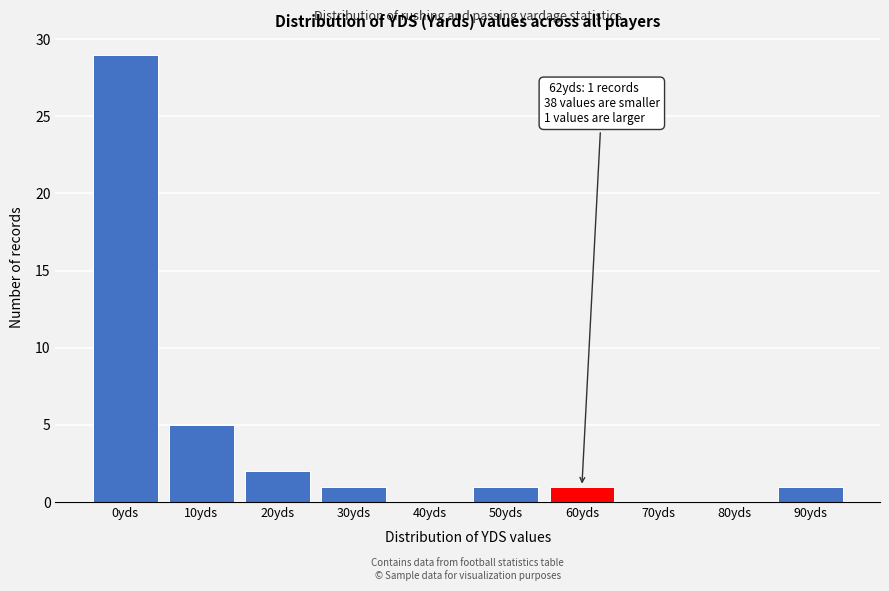

Reading left to right, transcribe all the data shown in this chart.

0yds=29	10yds=5	20yds=2	30yds=1	40yds=0	50yds=1	60yds=1	70yds=0	80yds=0	90yds=1